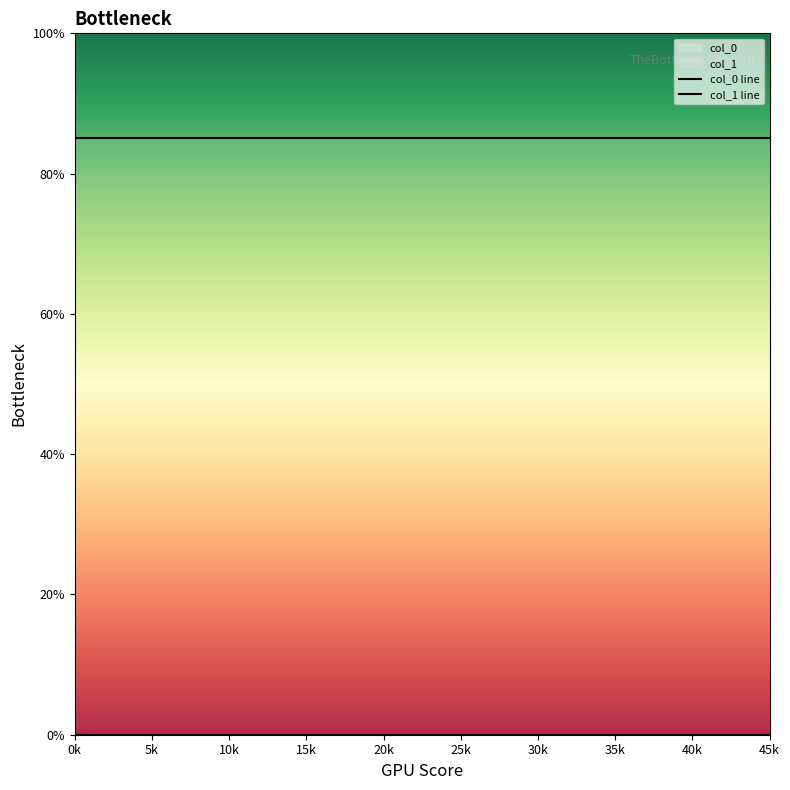

True or false: col_1 line has more than 1 points higher than both neighbors.

False